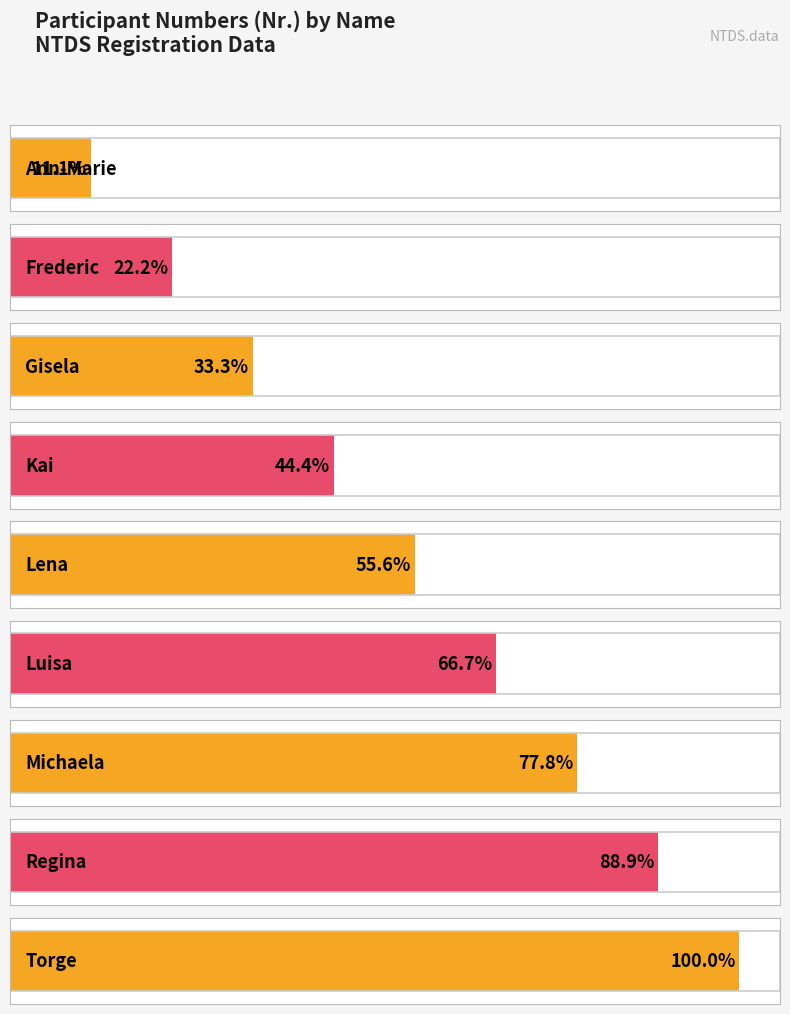

What is the label of the 8th bar from the right?

Frederic